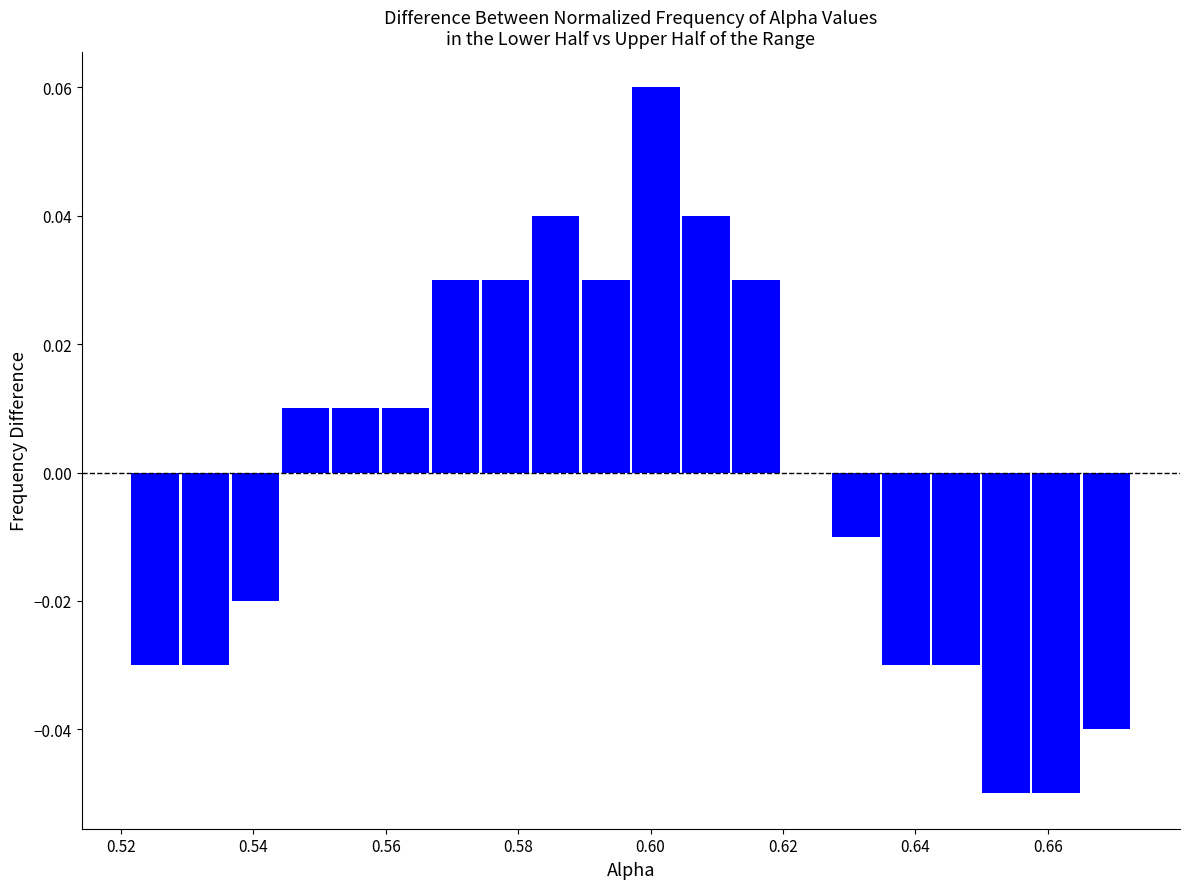

Read against the x-axis, roughly where is the centre of the tallest bar?

0.600